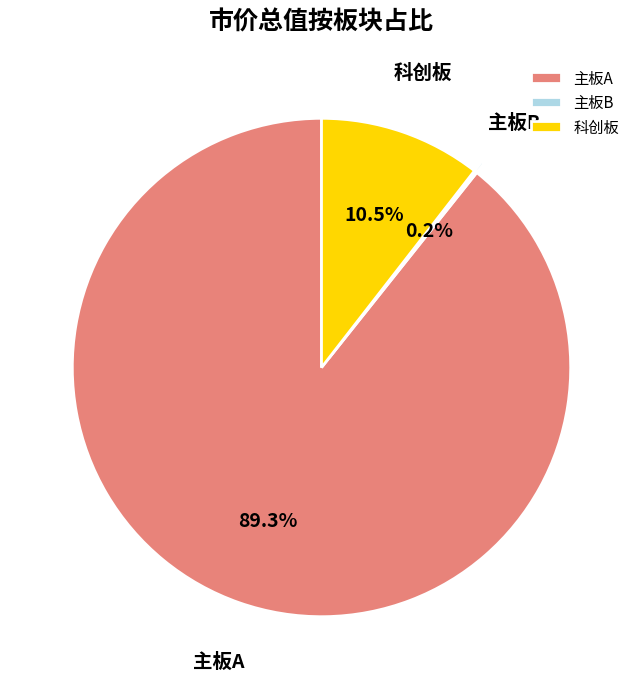

Between 科创板 and 主板A, which is larger?

主板A